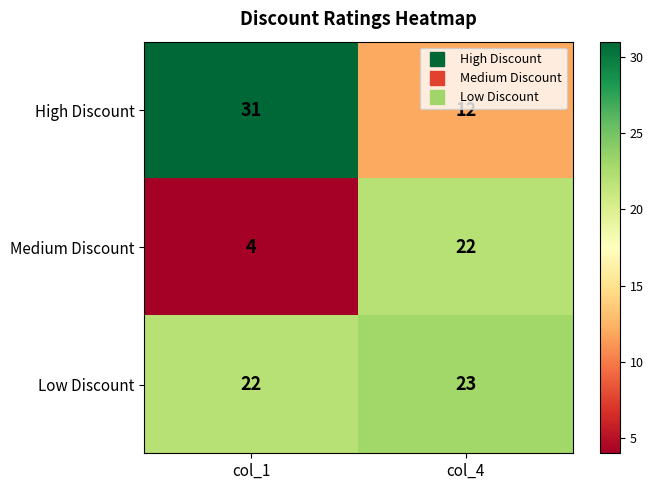

What is the minimum value for Medium Discount?

4